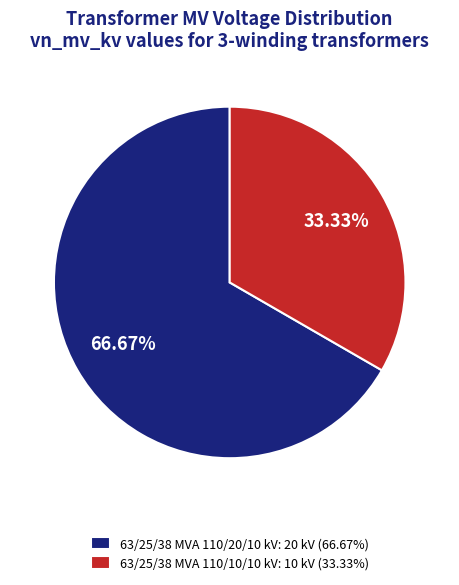

What is the ratio of the value at 63/25/38 MVA 110/20/10 kV to the value at 63/25/38 MVA 110/10/10 kV?

2.0